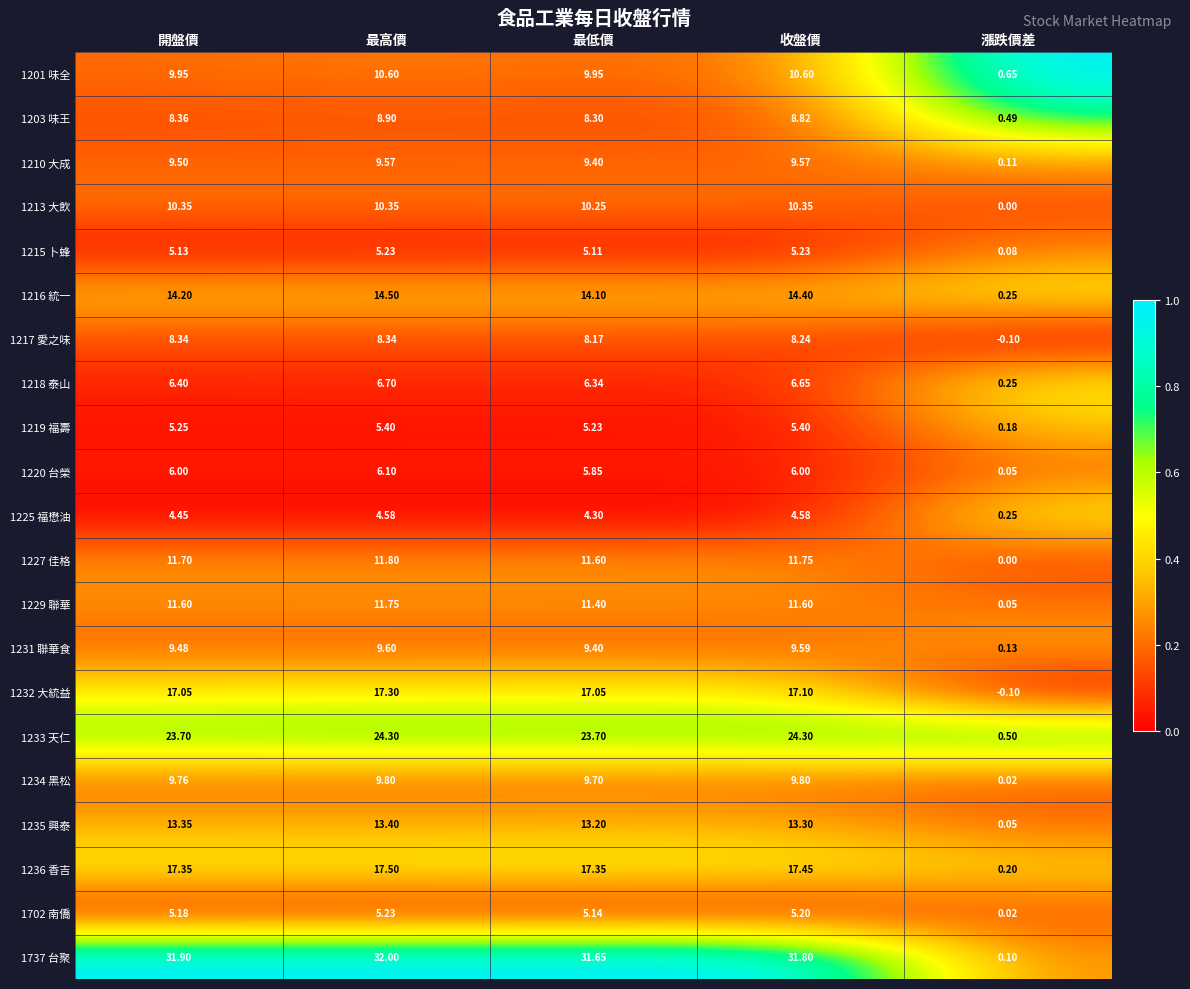

Which series has the largest total across all categories?

1737 台聚